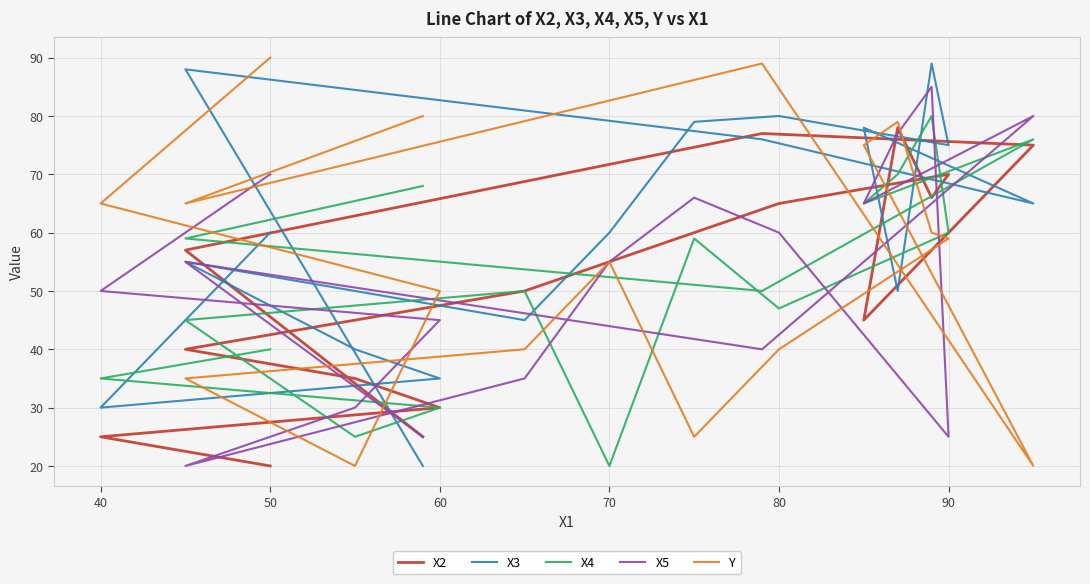

Which series changed the most between 50 and 80?

Y